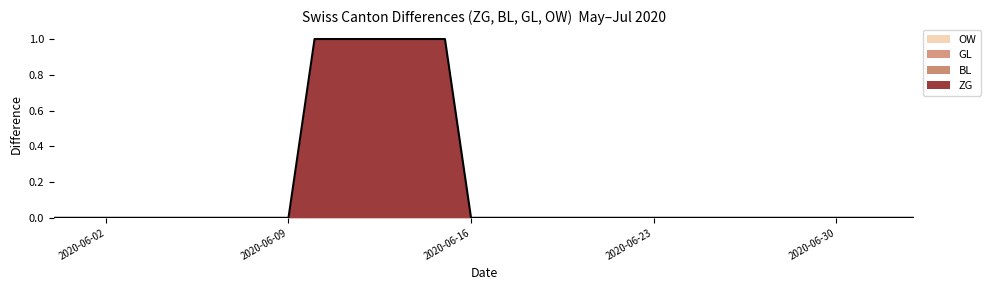

How many lines are shown in the chart?

4